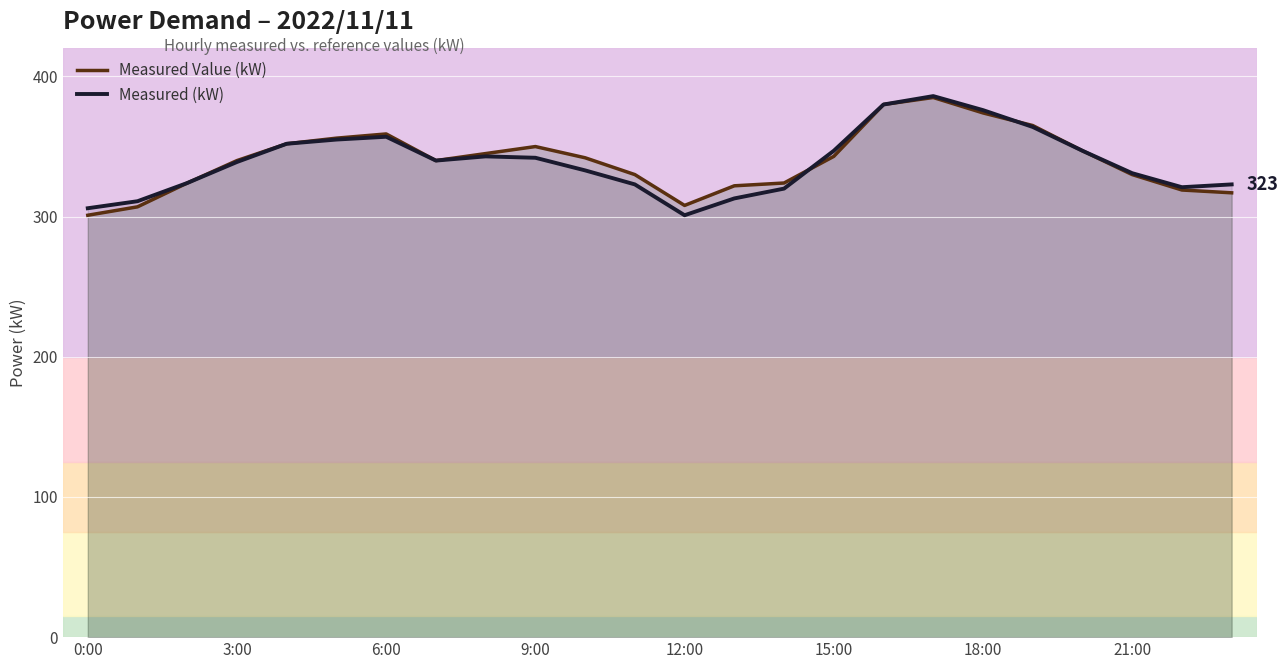

What is the sum of all Measured (kW) values?

8134